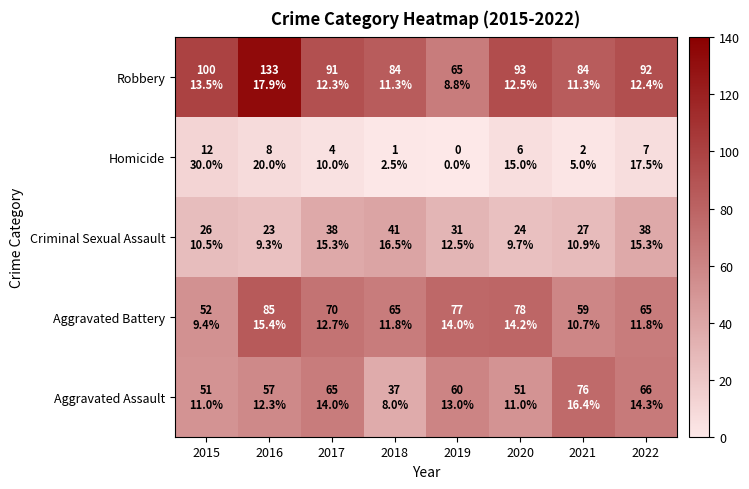

Reading left to right, extract all data points from this chart.

Aggravated Assault: 2015=51	2016=57	2017=65	2018=37	2019=60	2020=51	2021=76	2022=66
Aggravated Battery: 2015=52	2016=85	2017=70	2018=65	2019=77	2020=78	2021=59	2022=65
Criminal Sexual Assault: 2015=26	2016=23	2017=38	2018=41	2019=31	2020=24	2021=27	2022=38
Homicide: 2015=12	2016=8	2017=4	2018=1	2019=0	2020=6	2021=2	2022=7
Robbery: 2015=100	2016=133	2017=91	2018=84	2019=65	2020=93	2021=84	2022=92